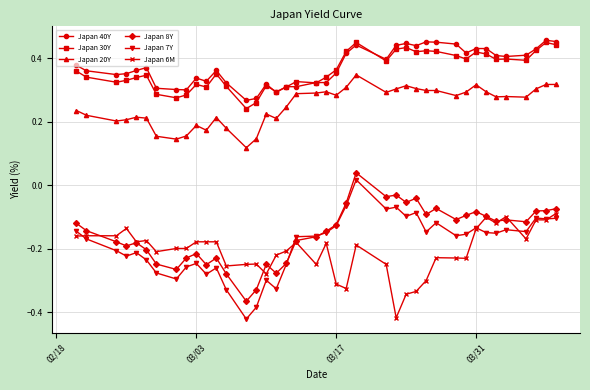

True or false: Japan 20Y and Japan 7Y intersect in this chart.

False